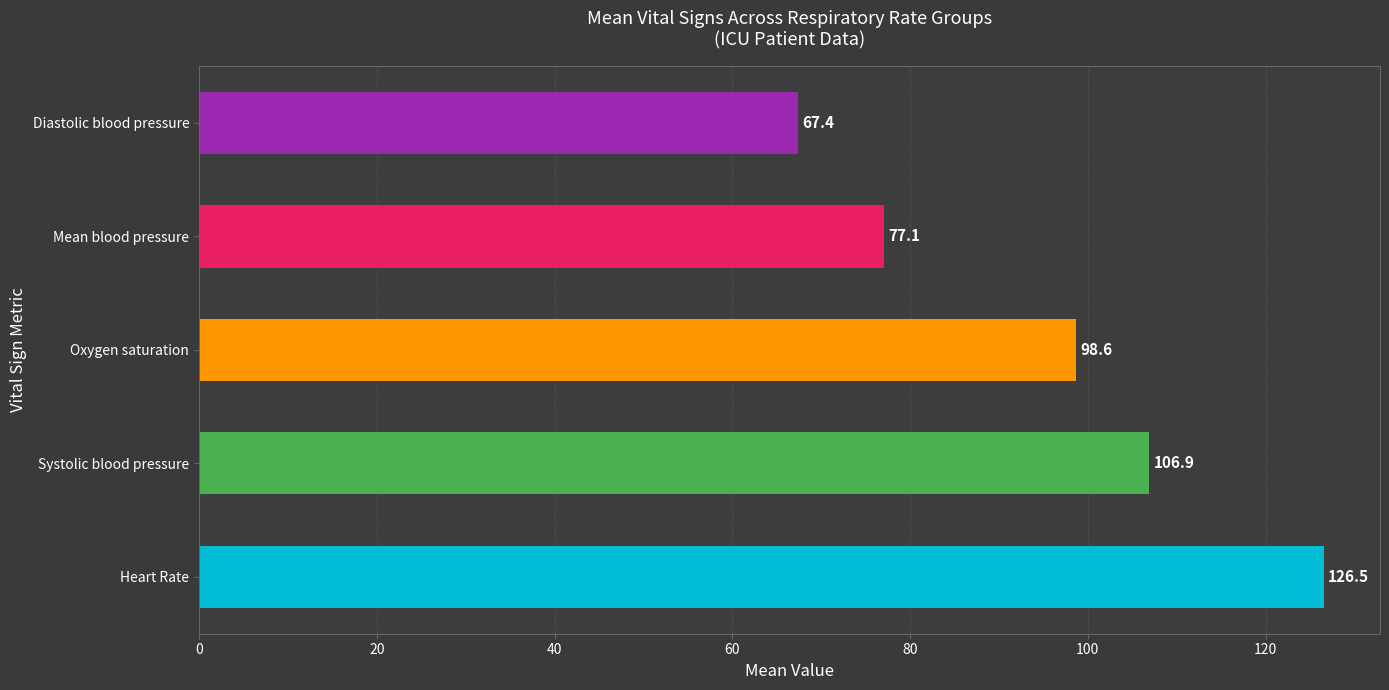

How many bars are there in each group?

5